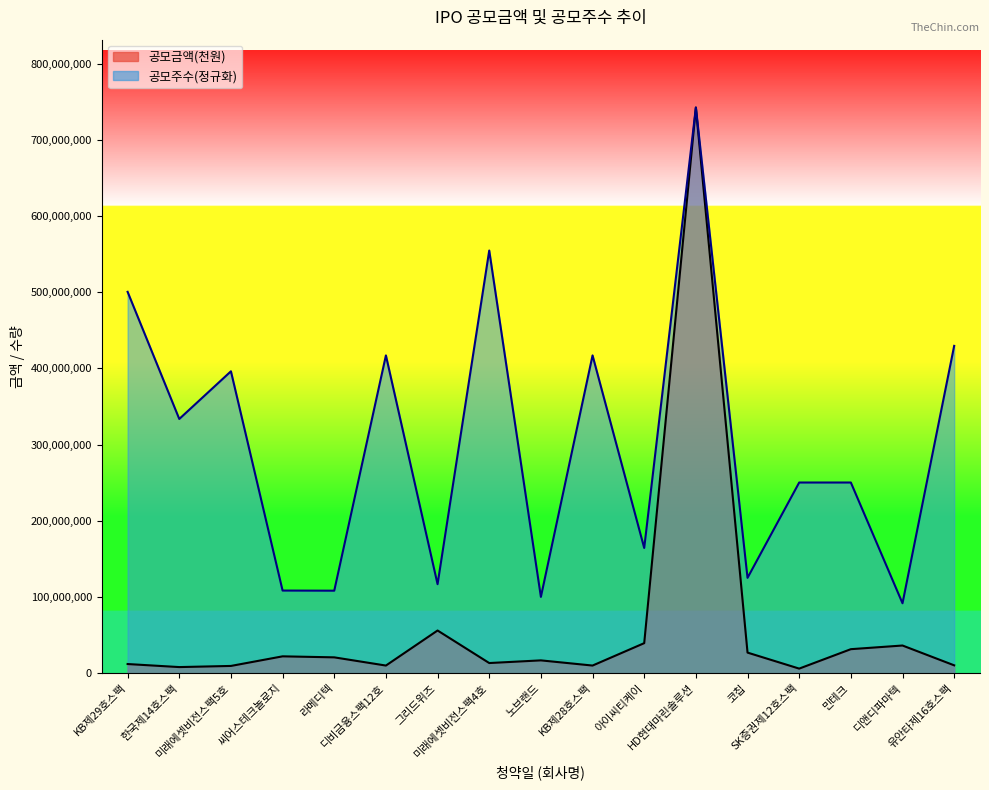

What is the total value across all series at 그리드위즈?

172760000